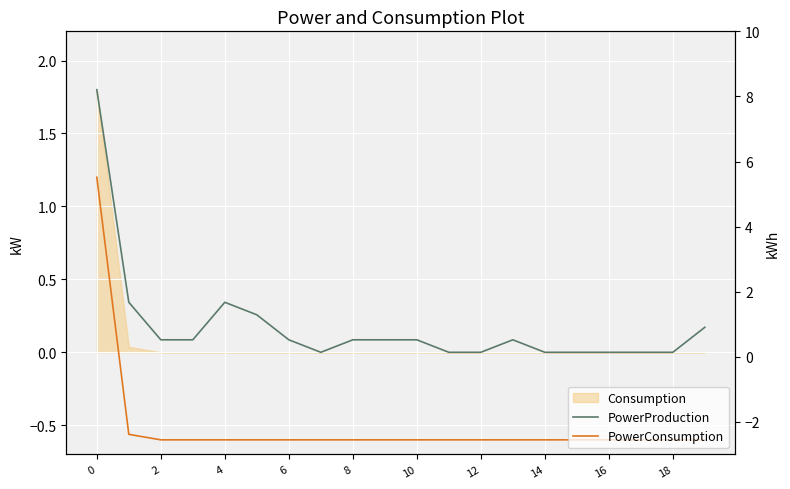

True or false: PowerConsumption and PowerProduction intersect in this chart.

False